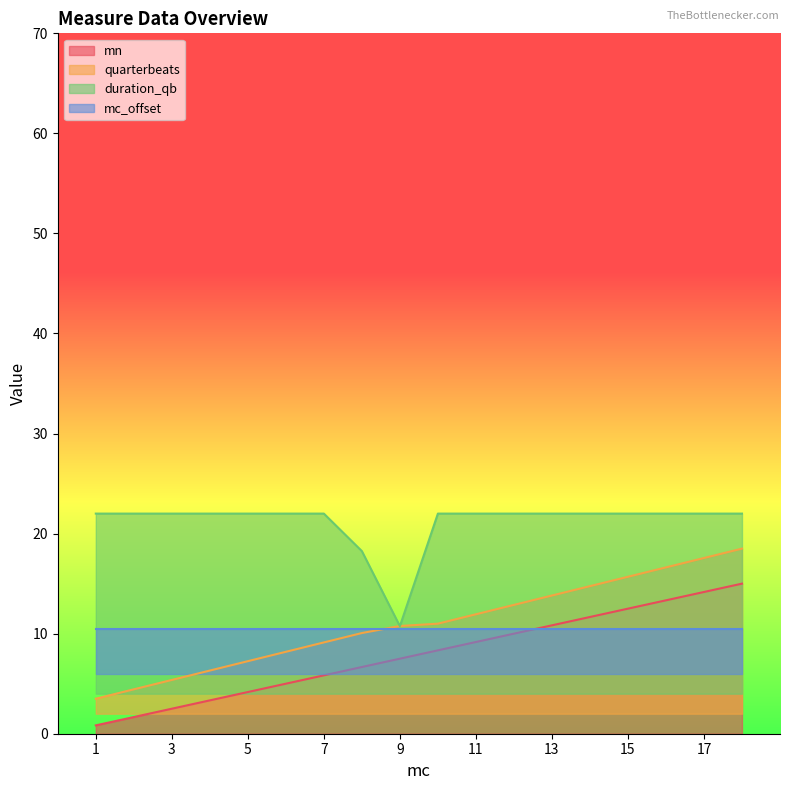

At which category does the chart reach its peak across all series?

1